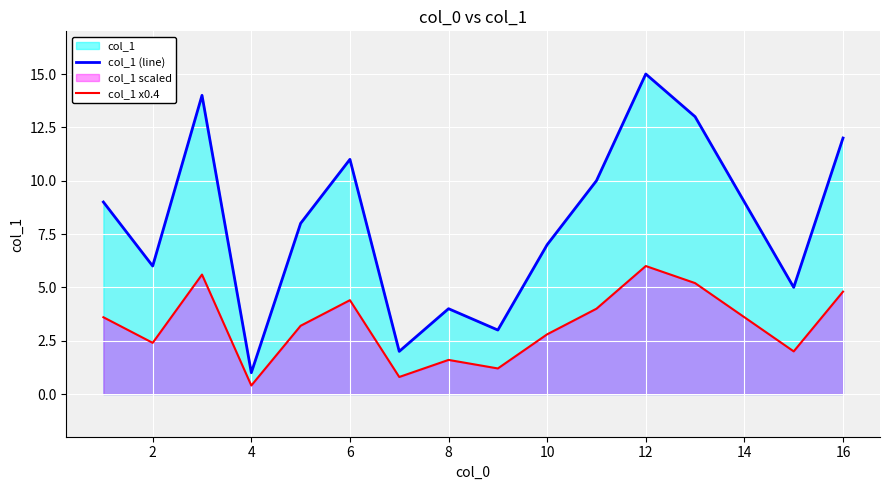

Rank the series at 8 from lowest to highest value.

col_1 x0.4, col_1 (line)